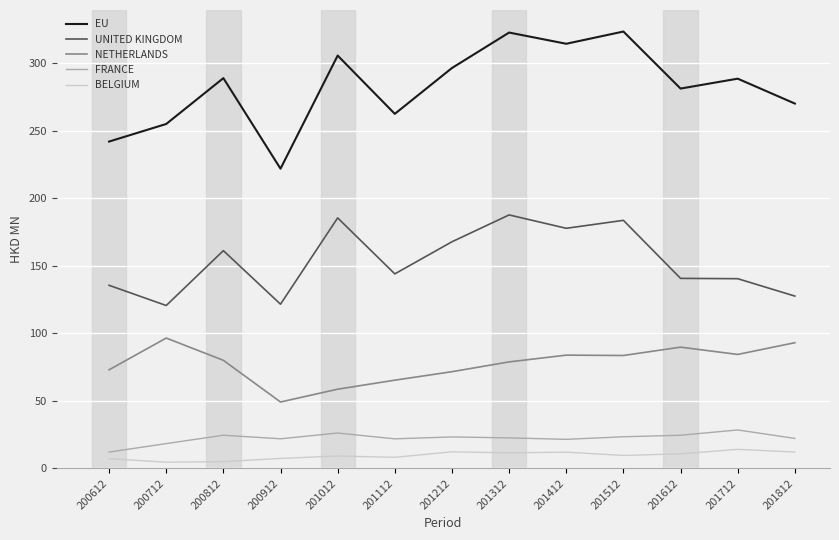

At 201412, list the series in order from largest to smallest.

EU, UNITED KINGDOM, NETHERLANDS, FRANCE, BELGIUM